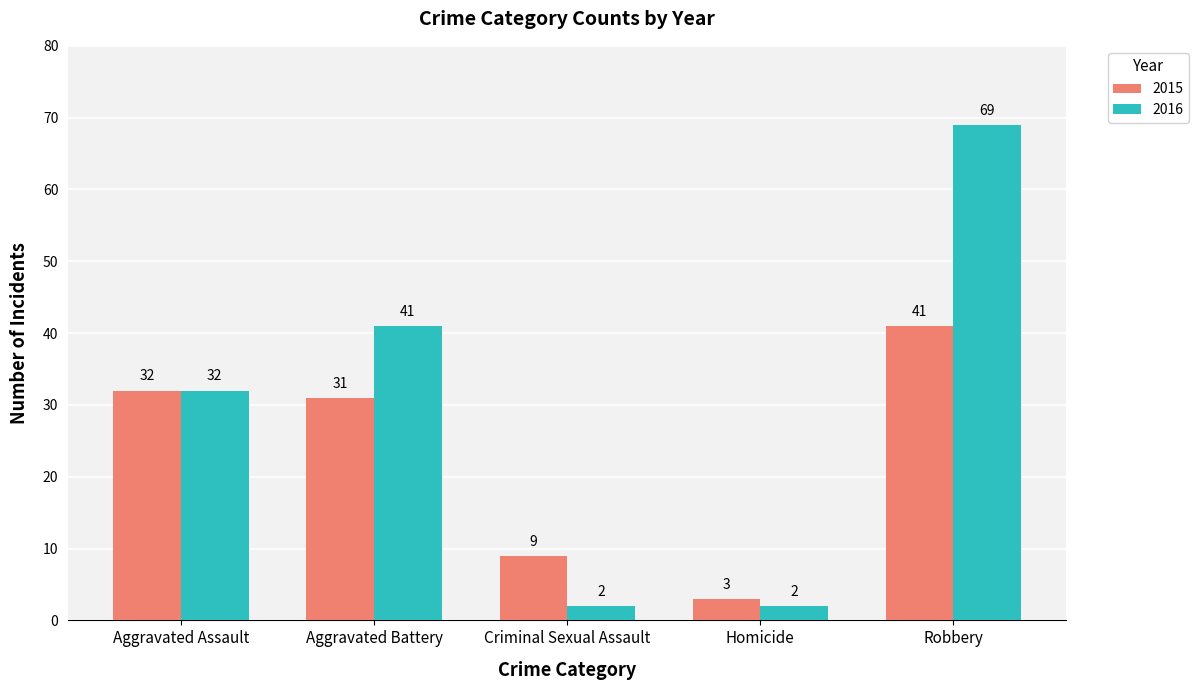

The 2016 series shows 104 at Robbery. True or false?

False